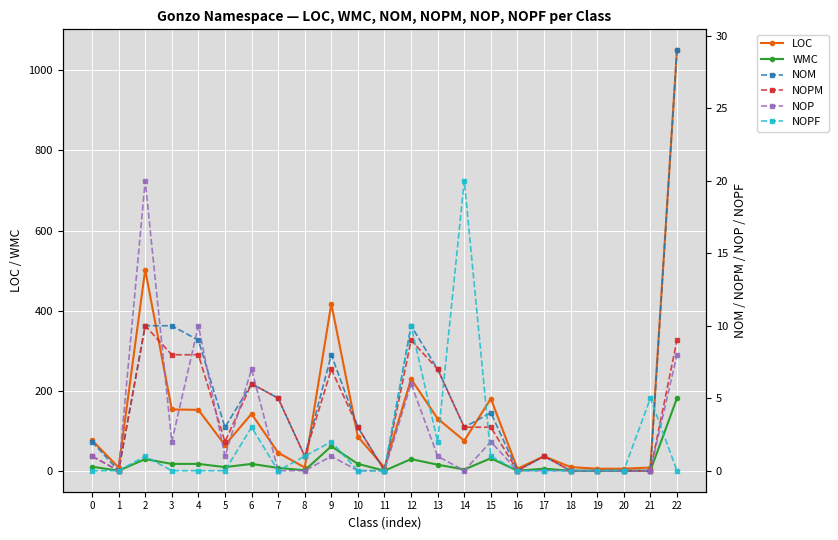

Reading left to right, transcribe all the data shown in this chart.

LOC: 0=76	1=8	2=502	3=153	4=152	5=64	6=142	7=45	8=8	9=417	10=85	11=8	12=229	13=130	14=75	15=180	16=5	17=36	18=9	19=5	20=5	21=8	22=1050
WMC: 0=10	1=0	2=29	3=17	4=17	5=9	6=17	7=7	8=1	9=61	10=17	11=0	12=29	13=15	14=3	15=31	16=0	17=5	18=0	19=0	20=0	21=0	22=181
NOM: 0=2	1=0	2=10	3=10	4=9	5=3	6=6	7=5	8=1	9=8	10=3	11=0	12=10	13=7	14=3	15=4	16=0	17=1	18=0	19=0	20=0	21=0	22=29
NOPM: 0=1	1=0	2=10	3=8	4=8	5=2	6=6	7=5	8=1	9=7	10=3	11=0	12=9	13=7	14=3	15=3	16=0	17=1	18=0	19=0	20=0	21=0	22=9
NOP: 0=1	1=0	2=20	3=2	4=10	5=1	6=7	7=0	8=0	9=1	10=0	11=0	12=6	13=1	14=0	15=2	16=0	17=0	18=0	19=0	20=0	21=0	22=8
NOPF: 0=0	1=0	2=1	3=0	4=0	5=0	6=3	7=0	8=1	9=2	10=0	11=0	12=10	13=2	14=20	15=1	16=0	17=0	18=0	19=0	20=0	21=5	22=0